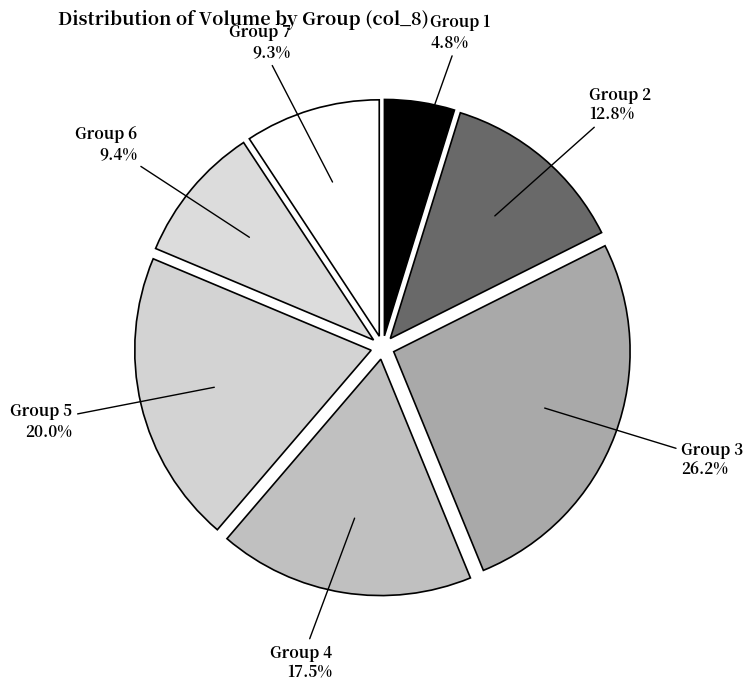

Which category has the smallest portion of the pie?

Group 1